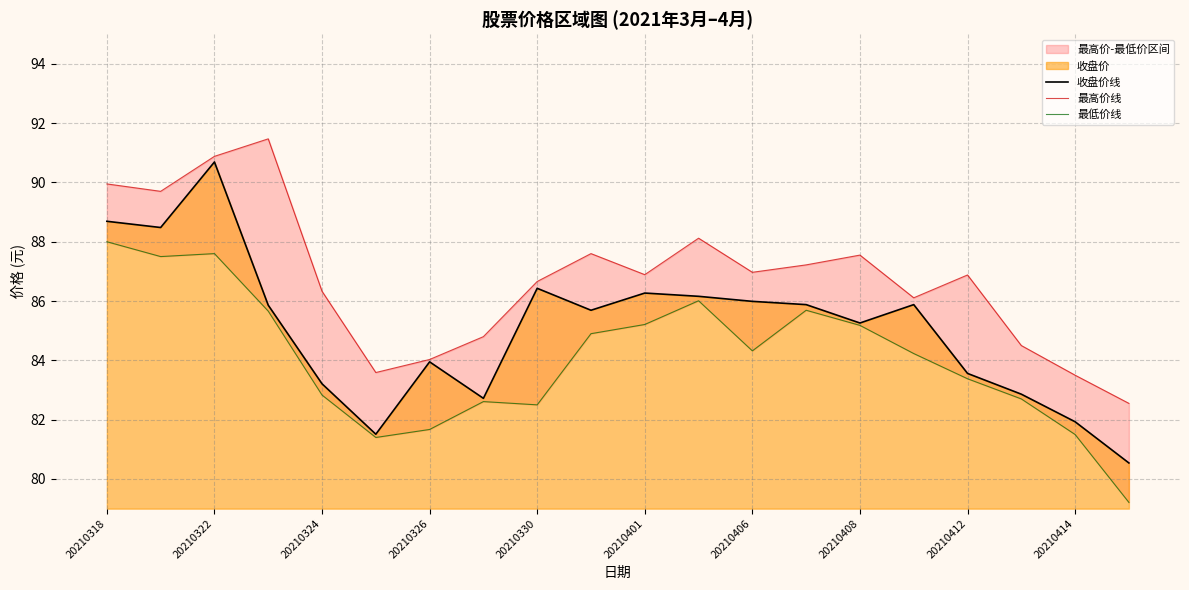

The value of 收盘价线 at 20210324 is 83.2. True or false?

True